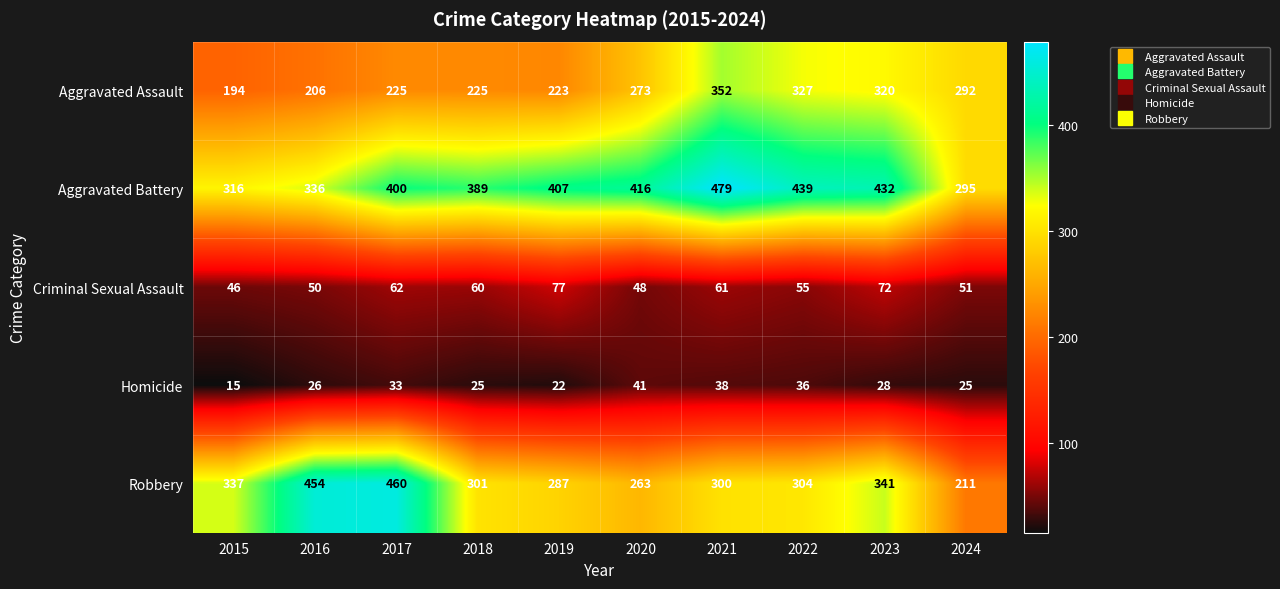

At which label does Criminal Sexual Assault first exceed 60?

2017